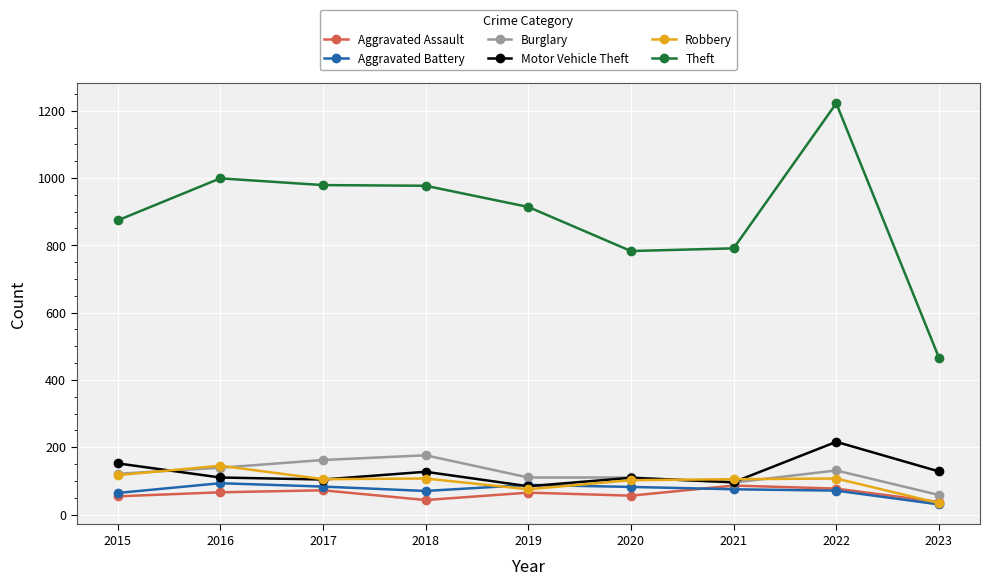

The Aggravated Assault series shows 54 at 2015. True or false?

True